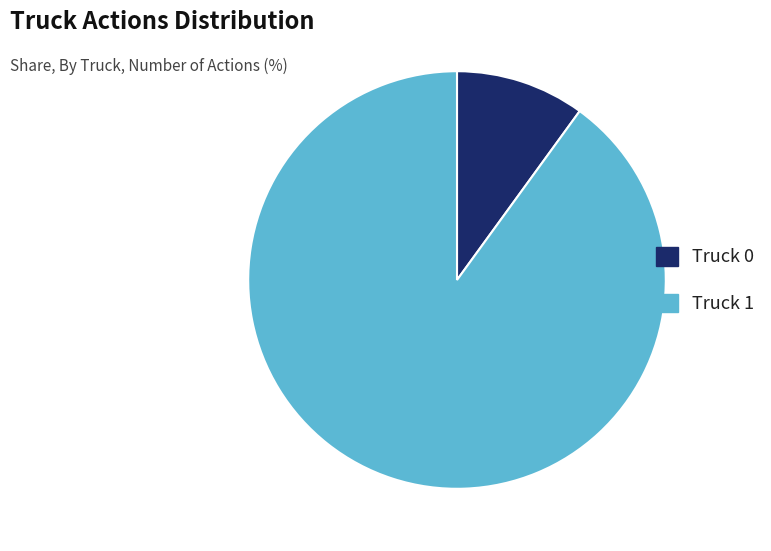

Which slice represents more than half of the pie?

Truck 1